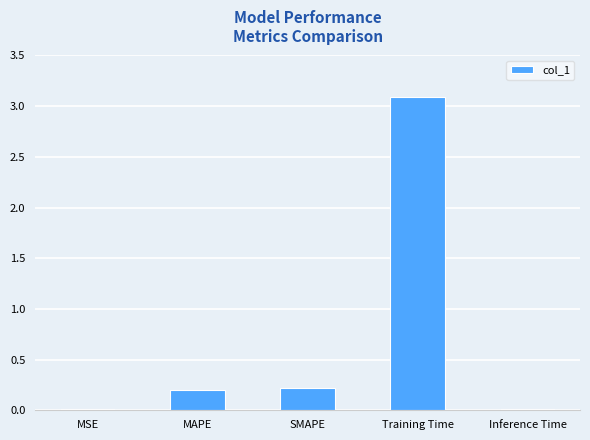

What is the average value?

0.7